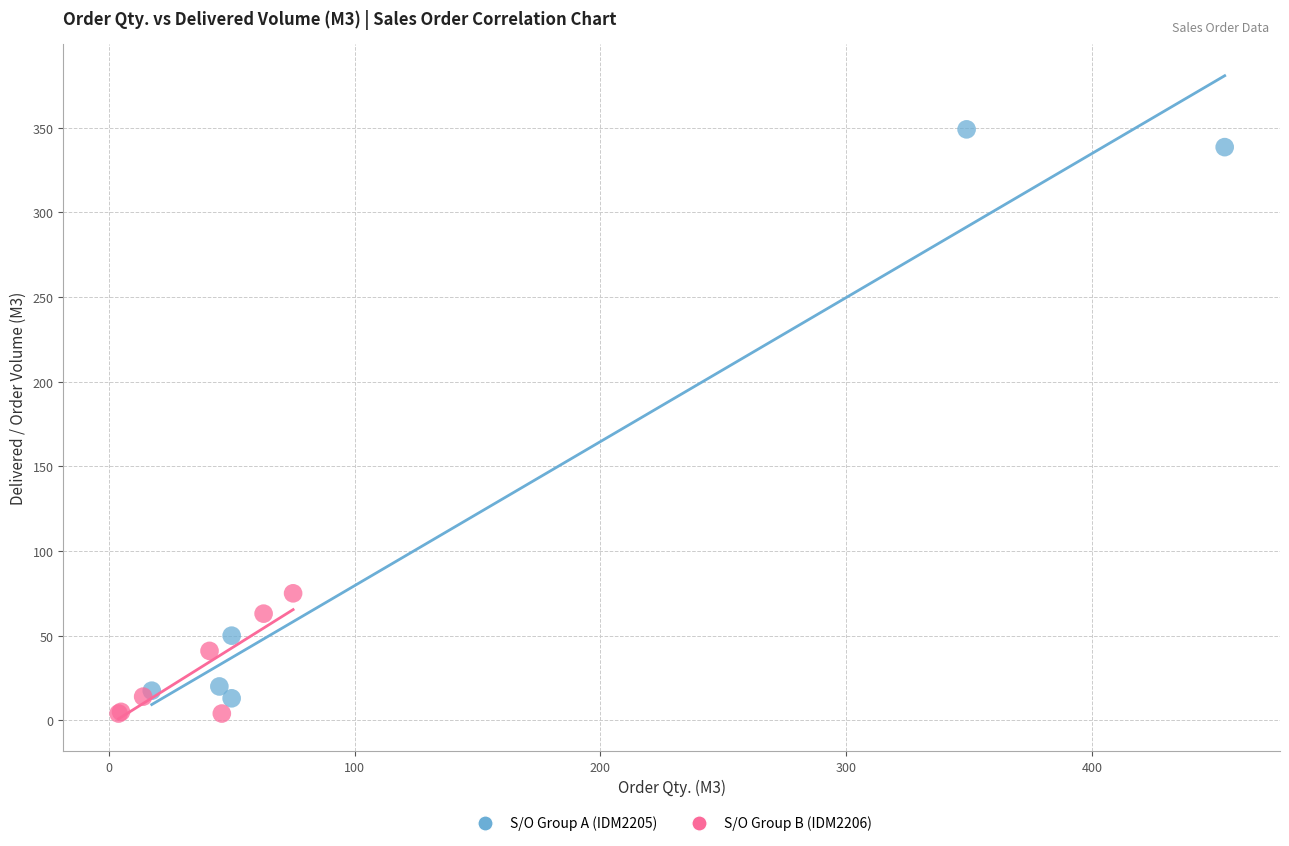

Which series has the largest Y range (max minus min)?

S/O Group A (IDM2205)